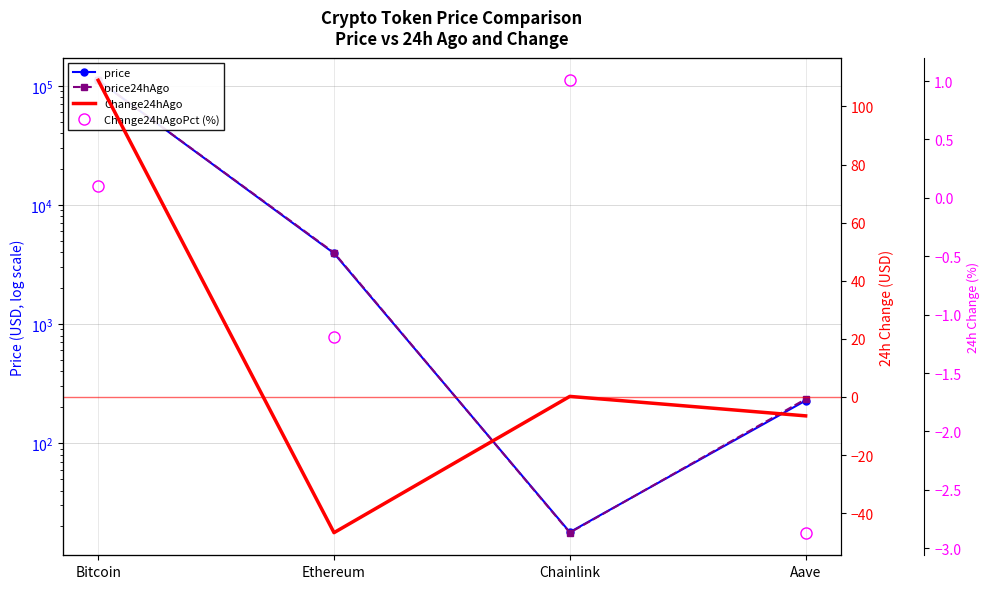

What is the average value of the Change24hAgoPct (%) series?

-0.7